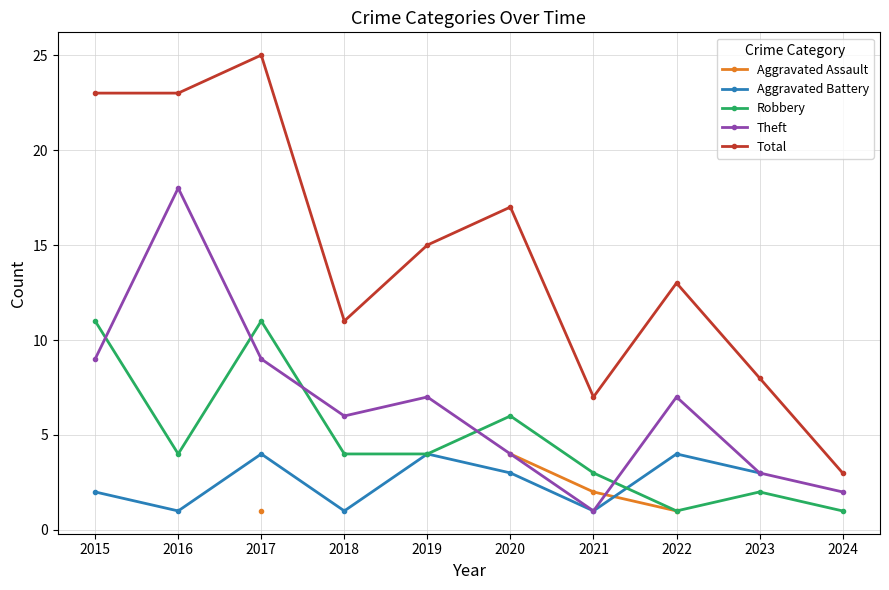

List the series in order of their overall mean, lowest first.

Aggravated Assault, Aggravated Battery, Robbery, Theft, Total